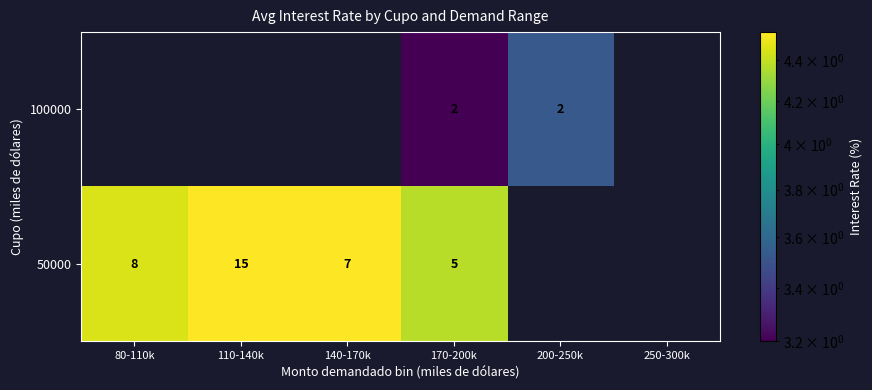

What is the minimum value shown in the chart?

3.2